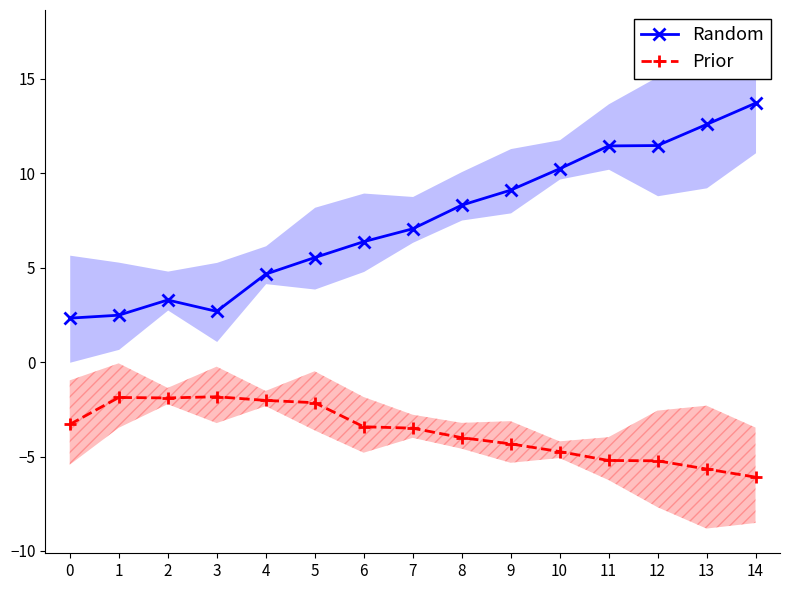

Rank the series by their maximum value, from lowest to highest.

Prior, Random